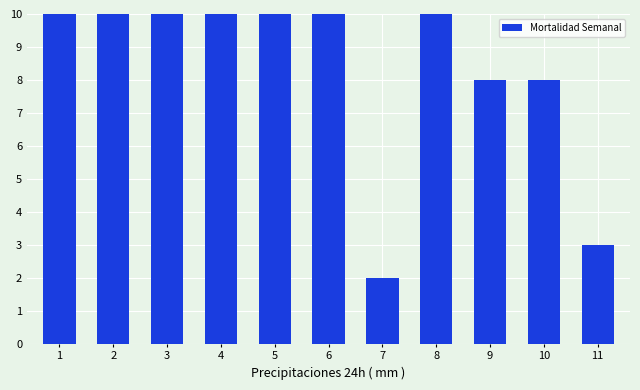

How many values are below 10?

4